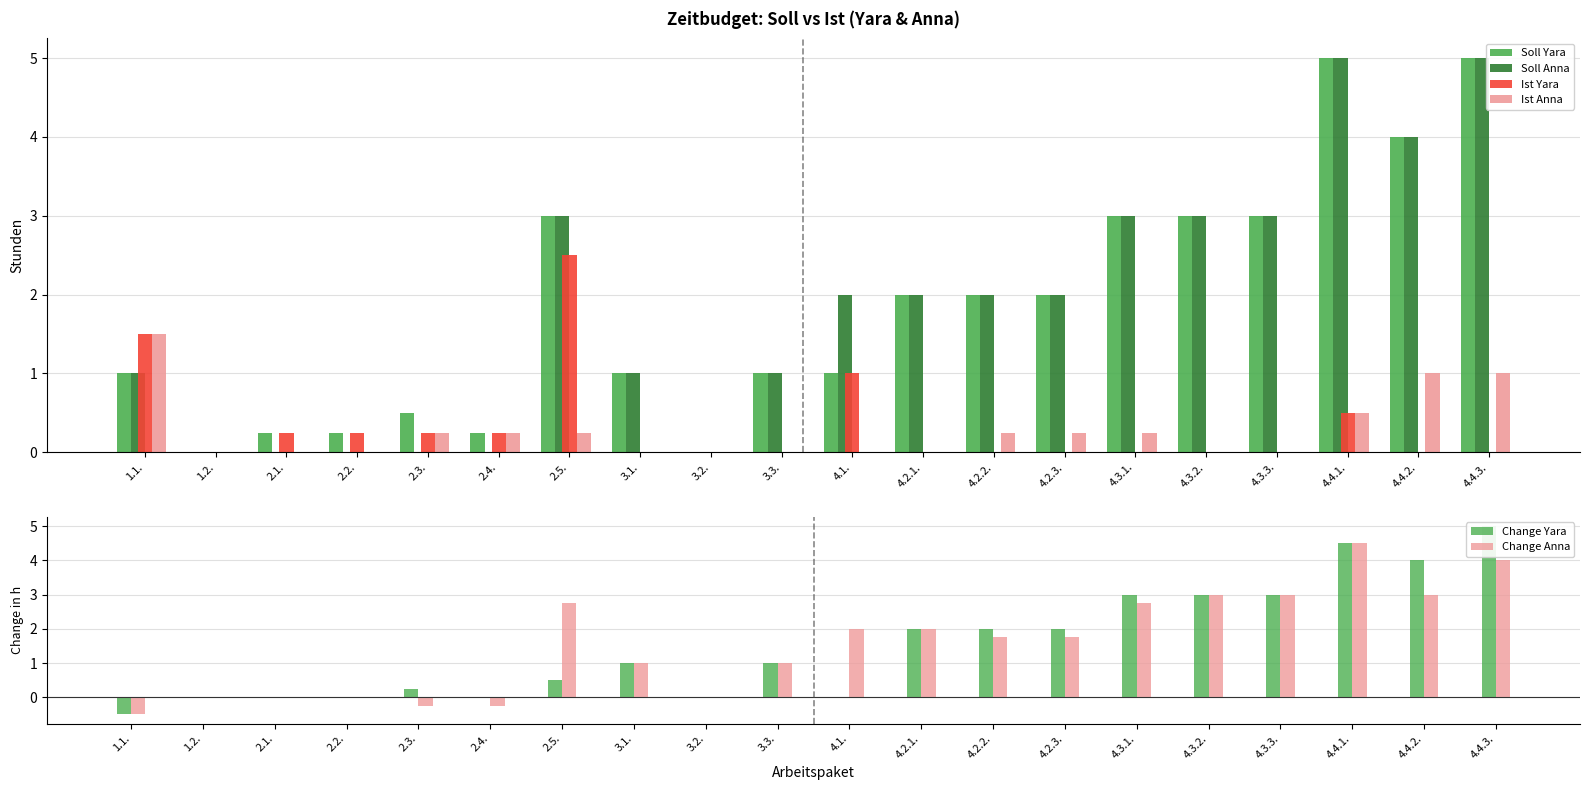

Are the bars grouped side by side (vs. stacked)?

Yes